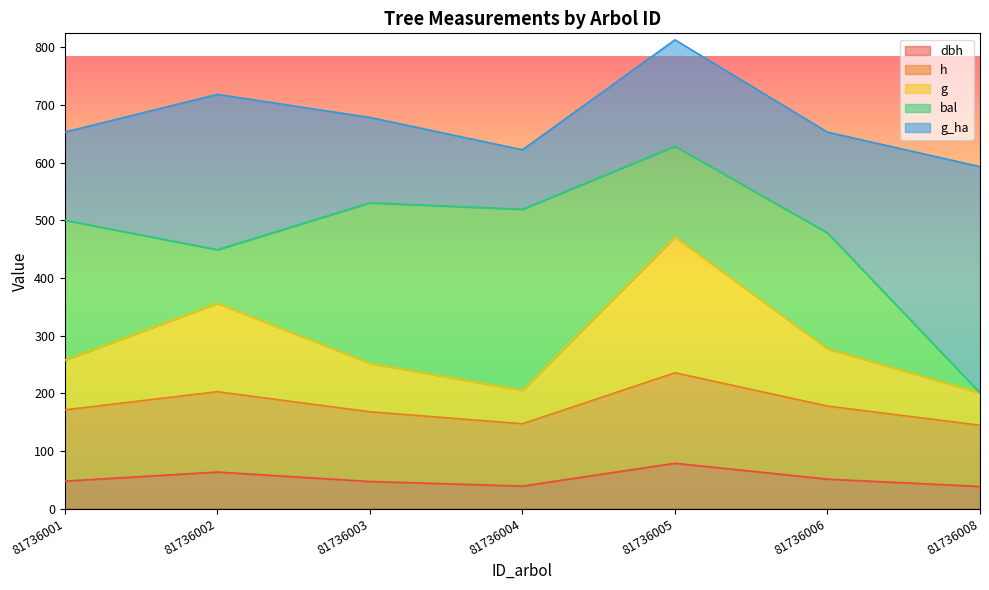

The value of dbh at 81736003 is 46.9. True or false?

True